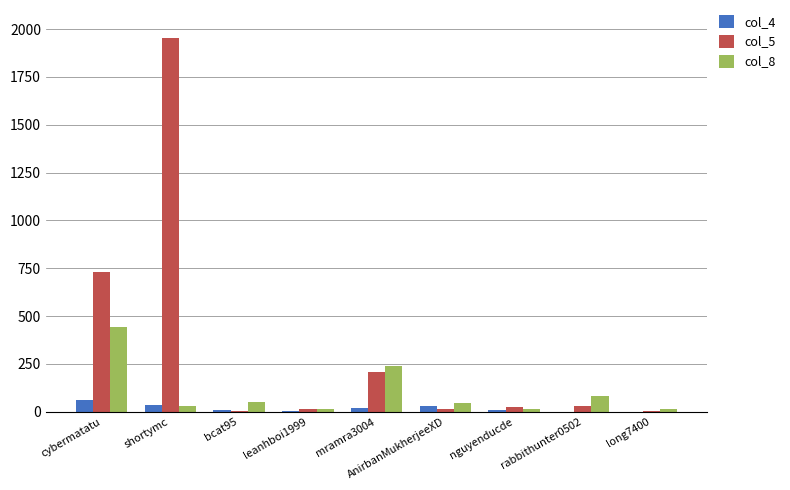

What is the maximum value shown in the chart?

1956